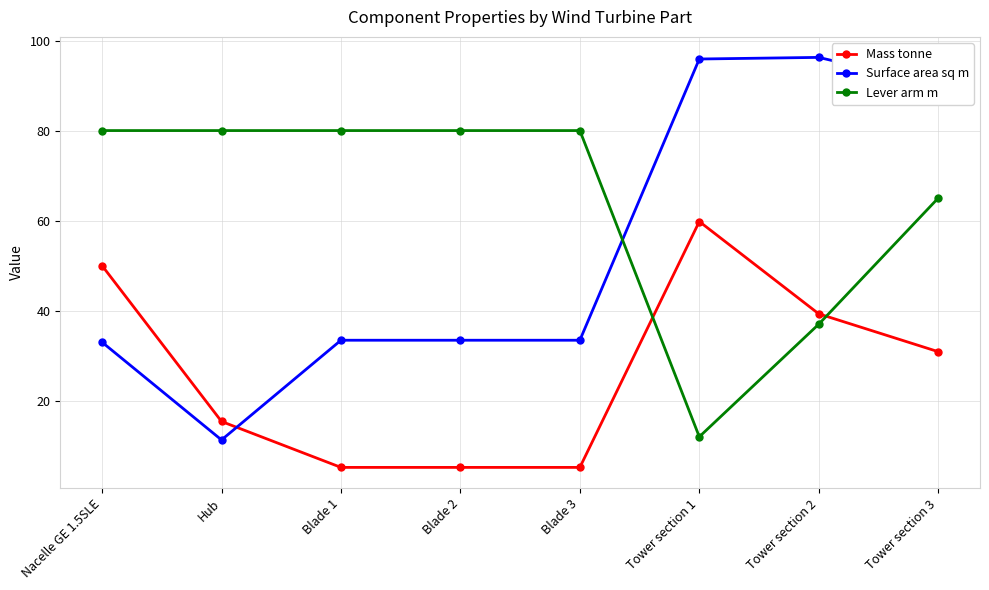

List the series in order of their overall mean, lowest first.

Mass tonne, Surface area sq m, Lever arm m